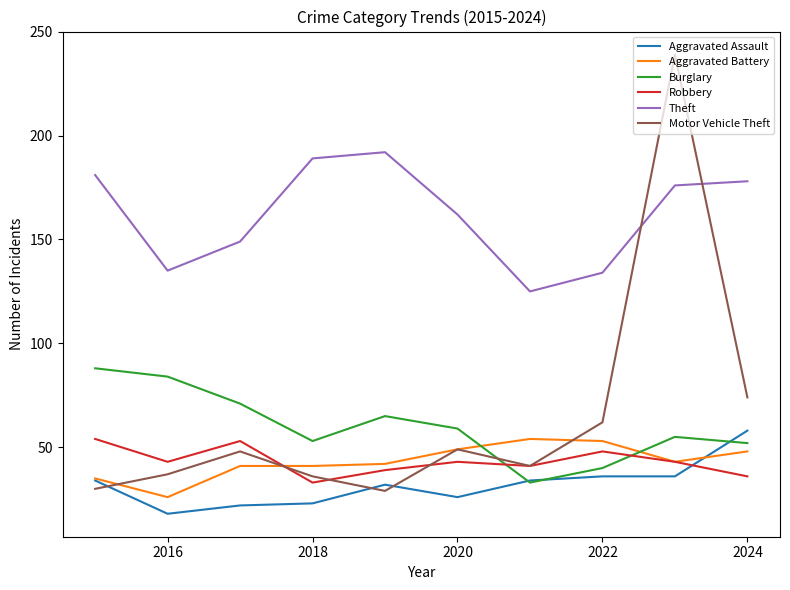

How many times do Aggravated Assault and Robbery cross each other?

1